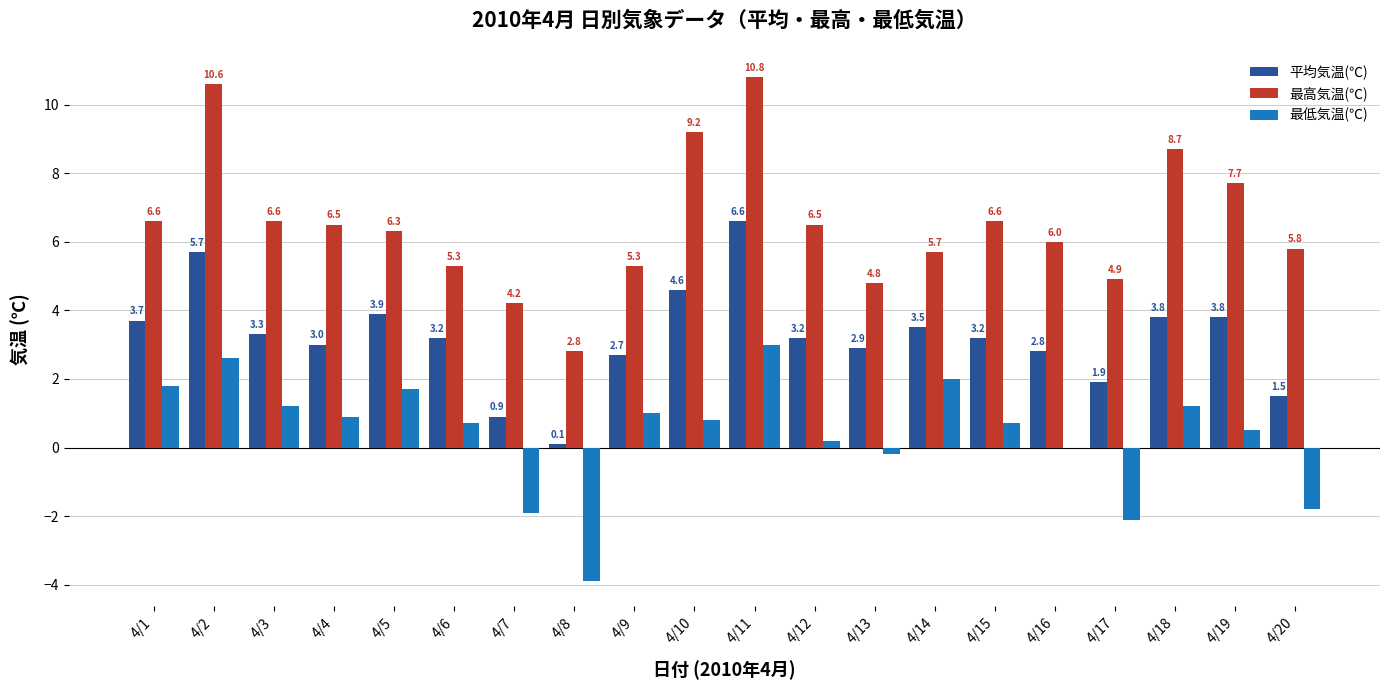

What is the highest value of the 平均気温(℃) series?

6.6